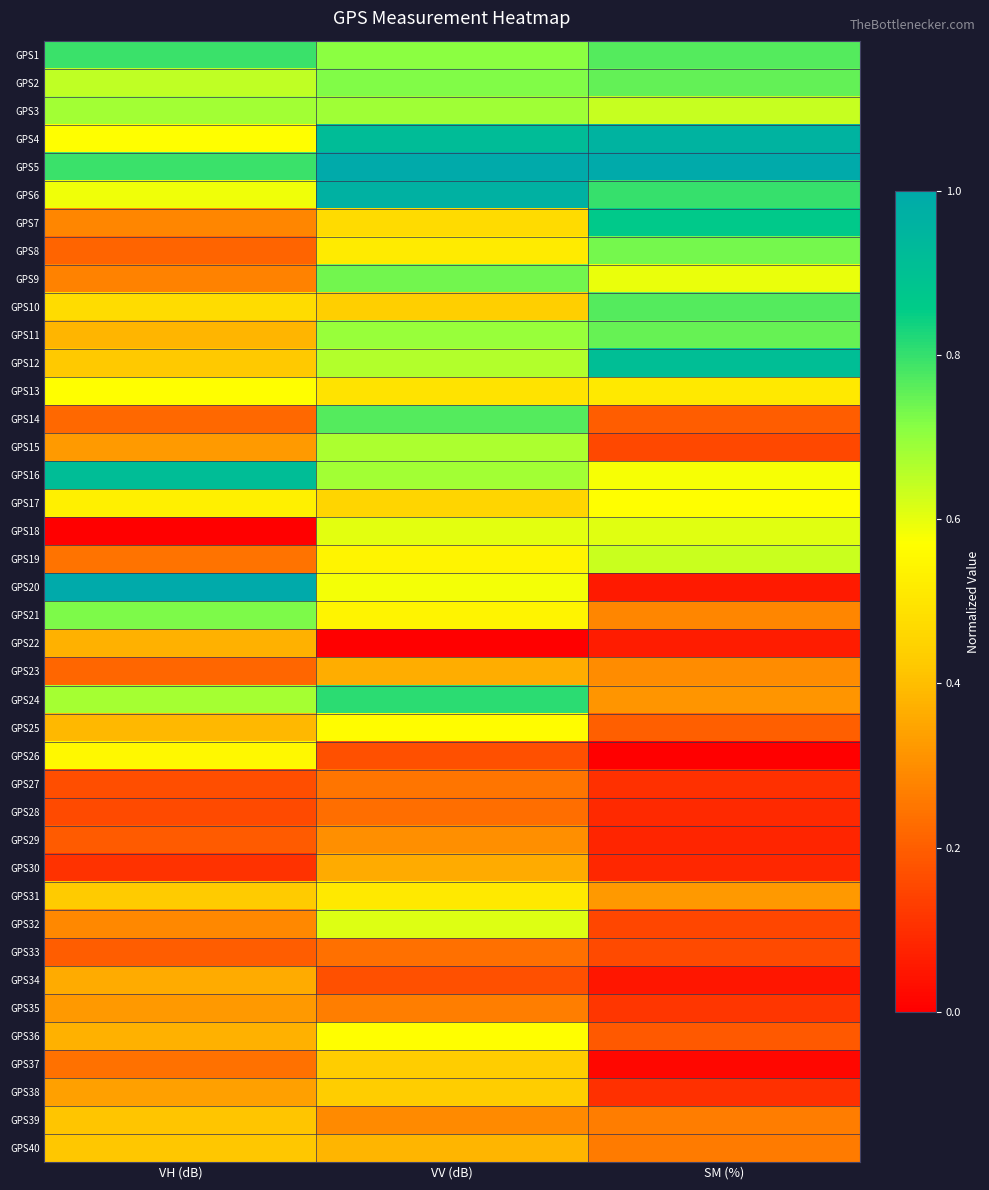

Which label corresponds to the smallest value in the chart?

VH (dB)